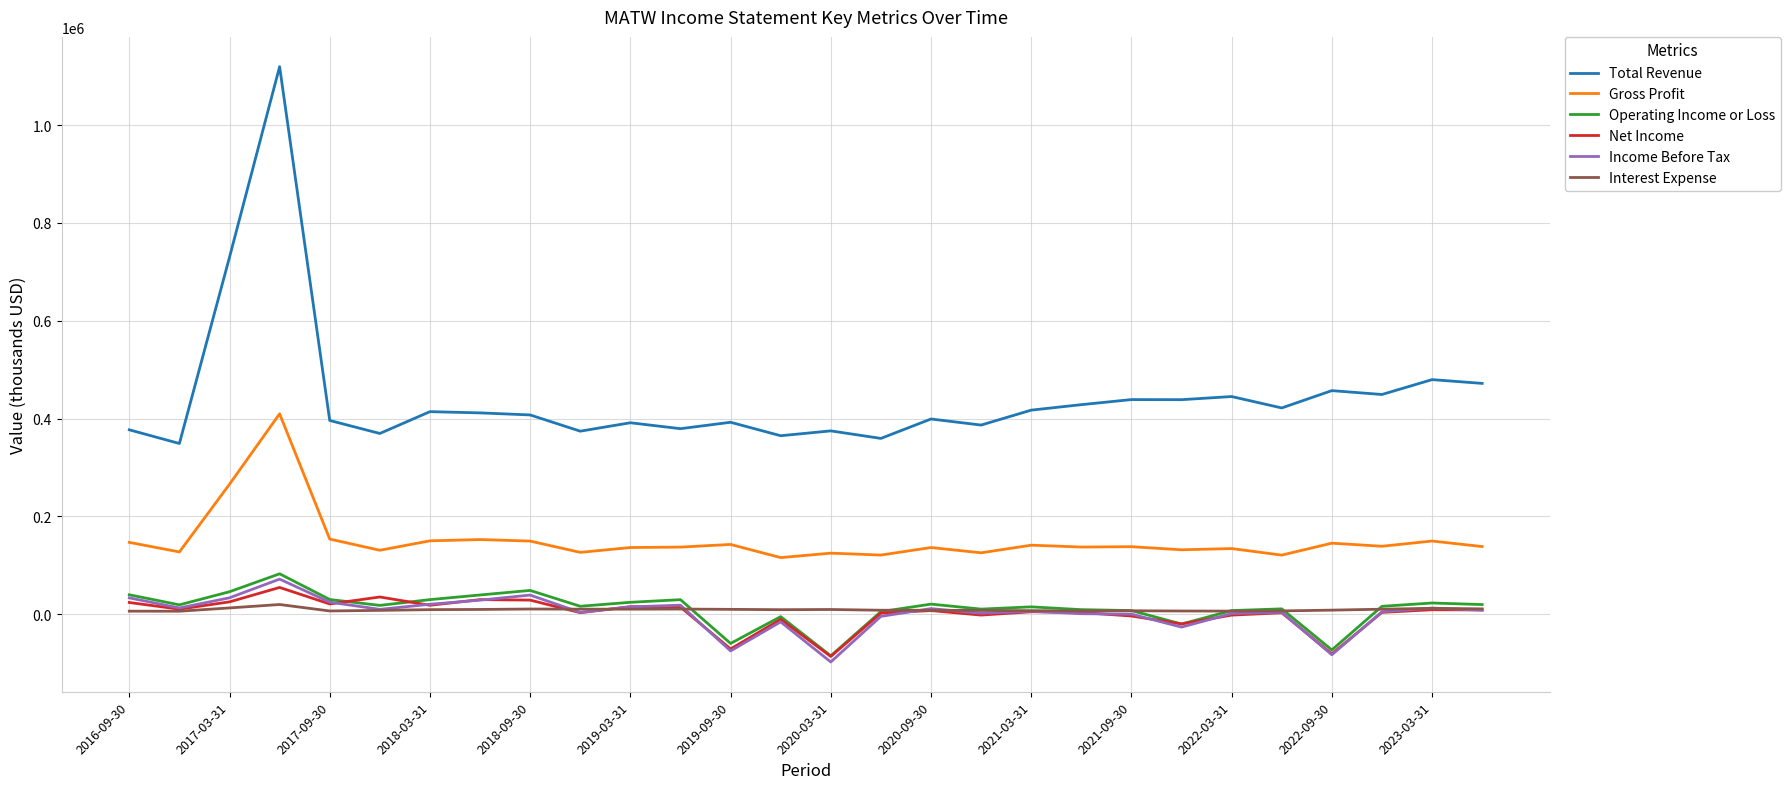

What is the smallest value displayed?

-97700